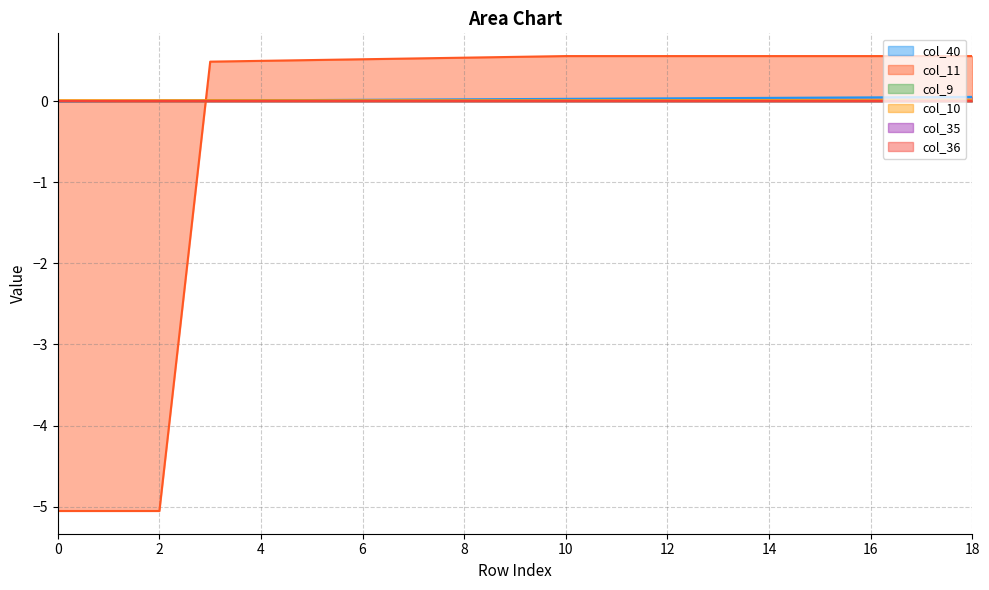

Does the chart have visible grid lines?

Yes